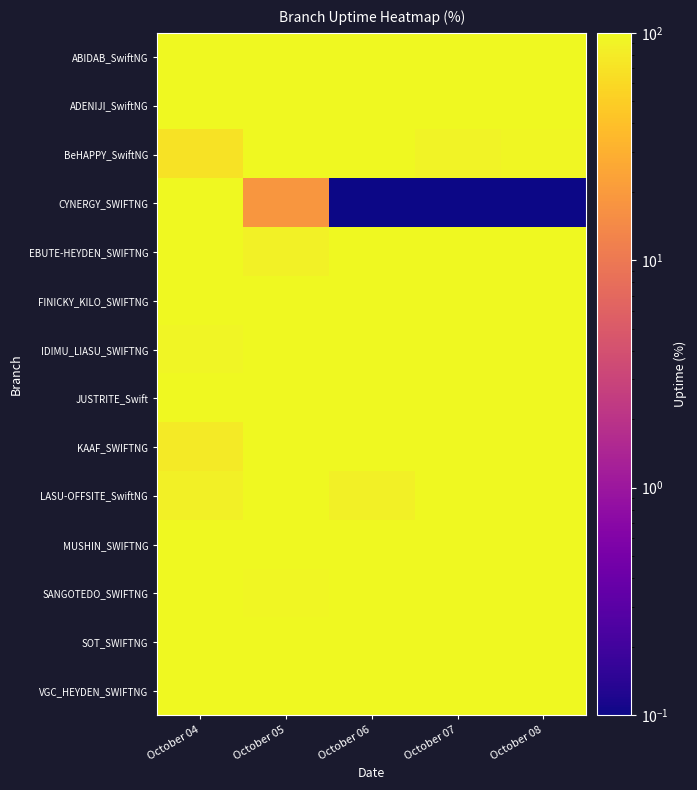

Reading left to right, what are all the values shown in this chart?

ABIDAB_SwiftNG: October 04=100.0	October 05=100.0	October 06=100.0	October 07=99.7	October 08=100.0
ADENIJI_SwiftNG: October 04=100.0	October 05=100.0	October 06=100.0	October 07=100.0	October 08=100.0
BeHAPPY_SwiftNG: October 04=69.0	October 05=100.0	October 06=100.0	October 07=90.5	October 08=96.4
CYNERGY_SWIFTNG: October 04=99.6	October 05=18.6	October 06=0.1	October 07=0.1	October 08=0.1
EBUTE-HEYDEN_SWIFTNG: October 04=100.0	October 05=88.2	October 06=100.0	October 07=100.0	October 08=100.0
FINICKY_KILO_SWIFTNG: October 04=99.7	October 05=100.0	October 06=100.0	October 07=100.0	October 08=100.0
IDIMU_LIASU_SWIFTNG: October 04=93.0	October 05=100.0	October 06=100.0	October 07=100.0	October 08=100.0
JUSTRITE_Swift: October 04=100.0	October 05=100.0	October 06=100.0	October 07=97.8	October 08=100.0
KAAF_SWIFTNG: October 04=79.2	October 05=100.0	October 06=100.0	October 07=100.0	October 08=100.0
LASU-OFFSITE_SwiftNG: October 04=85.2	October 05=100.0	October 06=87.2	October 07=100.0	October 08=99.8
MUSHIN_SWIFTNG: October 04=100.0	October 05=100.0	October 06=100.0	October 07=100.0	October 08=100.0
SANGOTEDO_SWIFTNG: October 04=100.0	October 05=97.3	October 06=100.0	October 07=100.0	October 08=100.0
SOT_SWIFTNG: October 04=100.0	October 05=99.4	October 06=100.0	October 07=100.0	October 08=100.0
VGC_HEYDEN_SWIFTNG: October 04=100.0	October 05=100.0	October 06=100.0	October 07=100.0	October 08=100.0